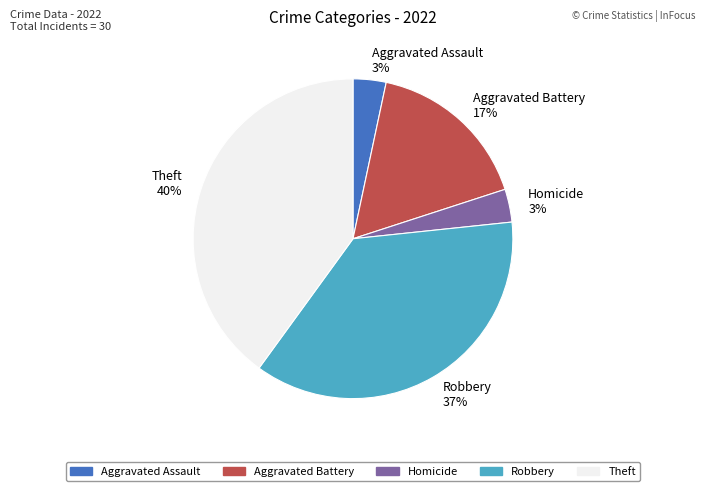

Which has a higher value, Robbery 37% or Aggravated Assault 3%?

Robbery 37%